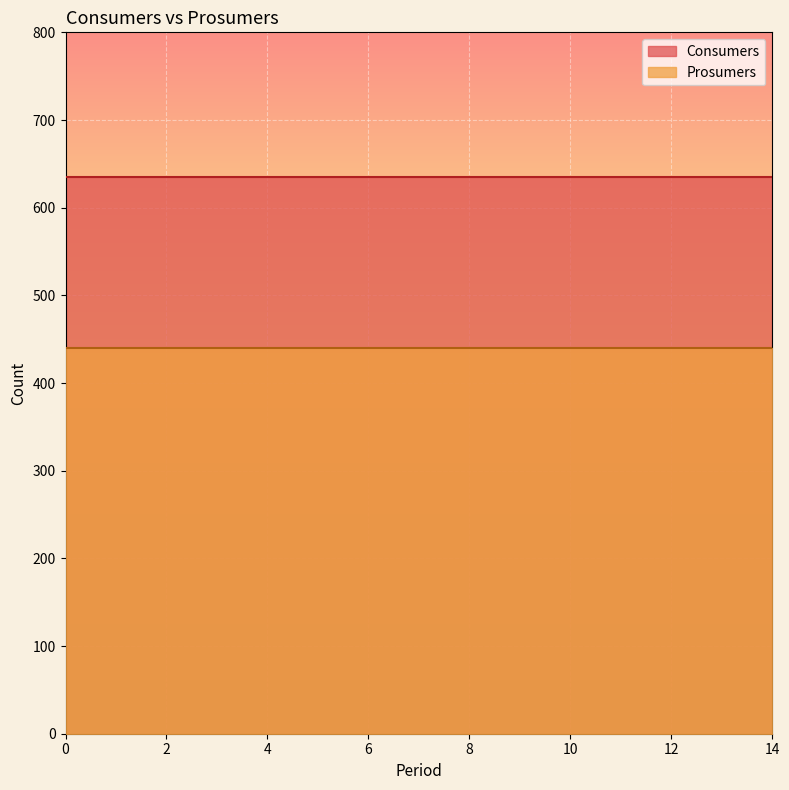

List the series in order of their peak value, highest first.

Consumers, Prosumers